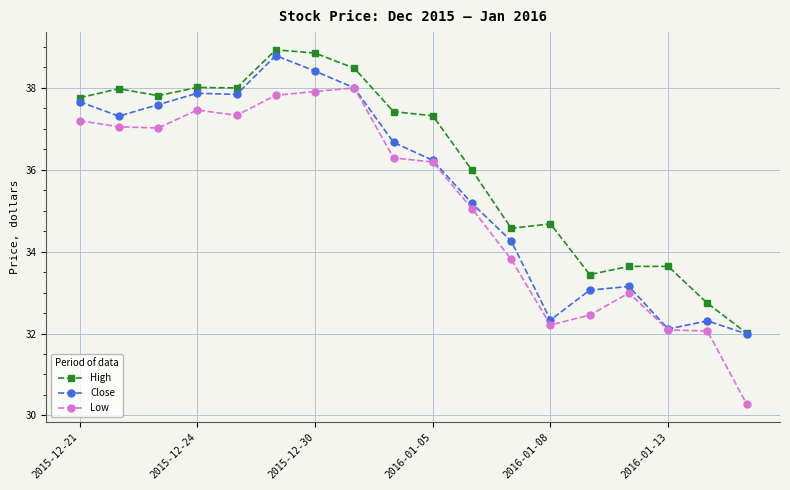

What is the maximum value for Low?

38.0